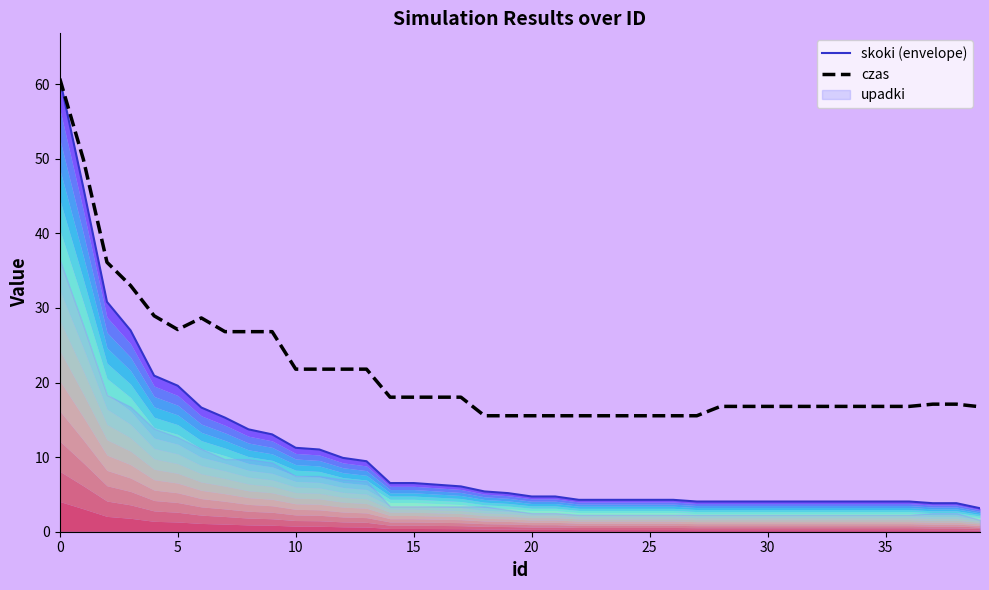

What is the smallest value displayed?

3.1